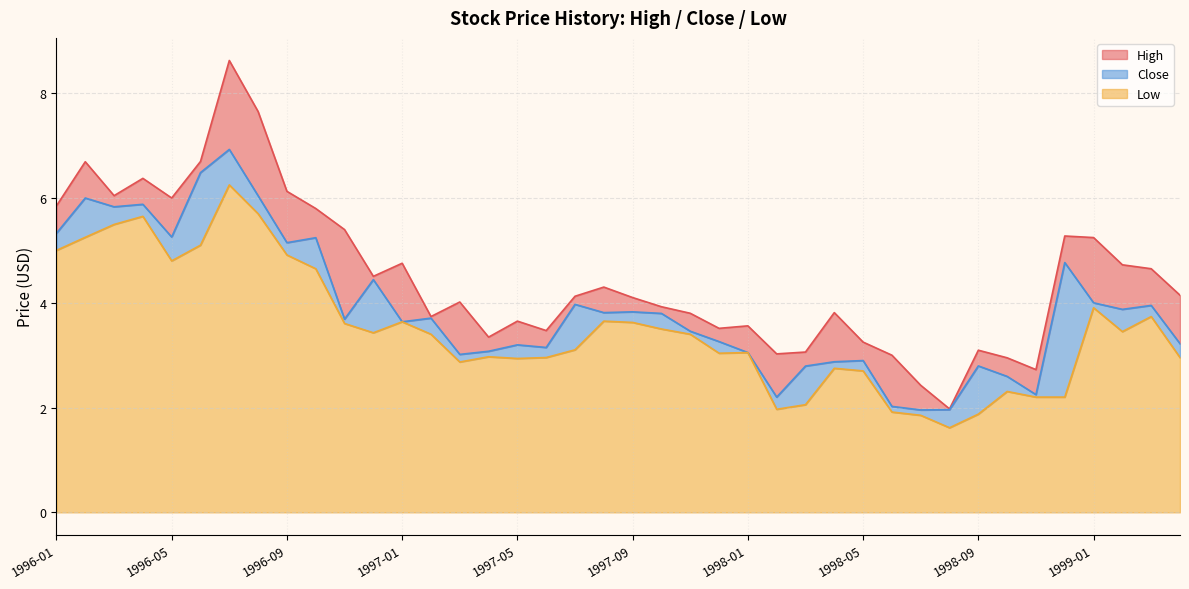

At which category is the sum across all series the highest?

1996-07